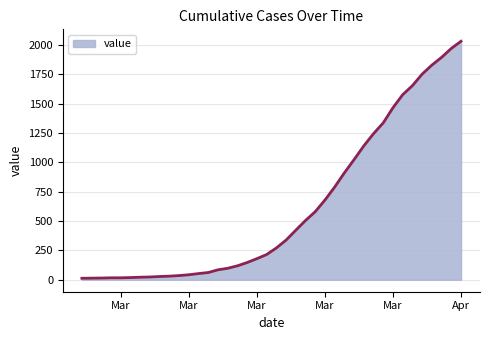

How many lines are shown in the chart?

1